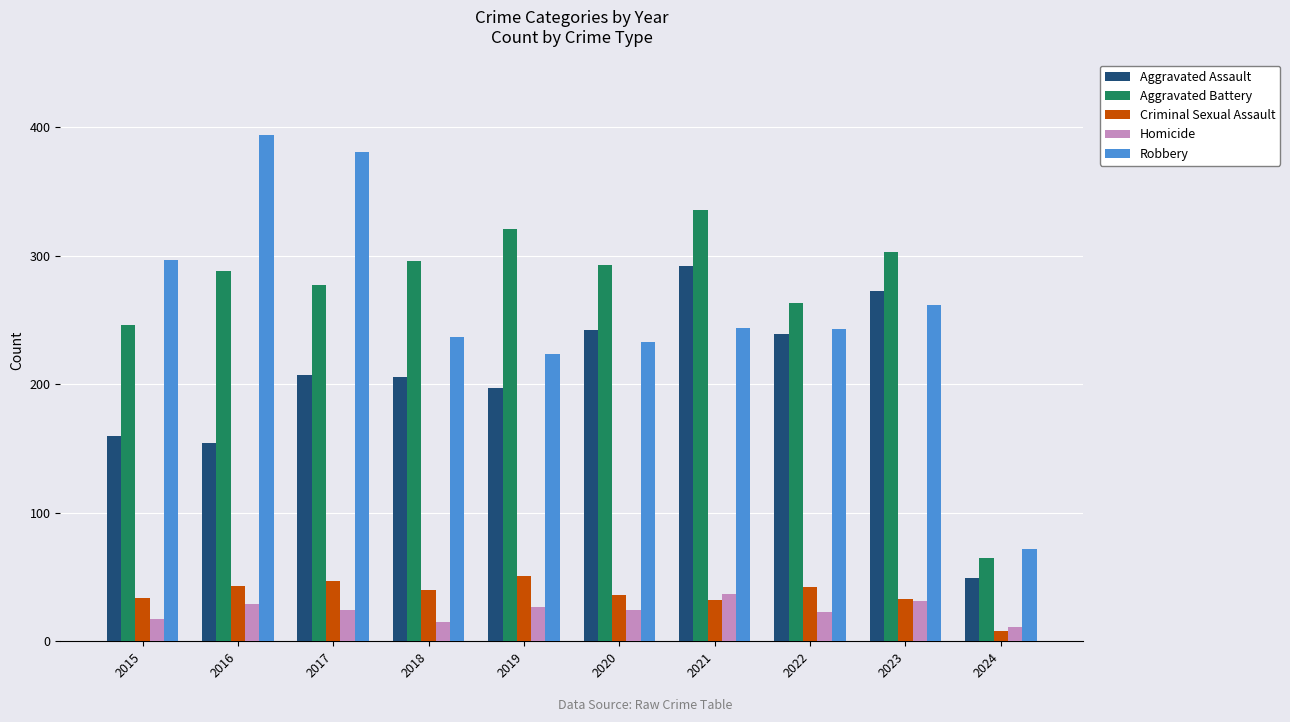

List the series in order of their peak value, lowest first.

Homicide, Criminal Sexual Assault, Aggravated Assault, Aggravated Battery, Robbery